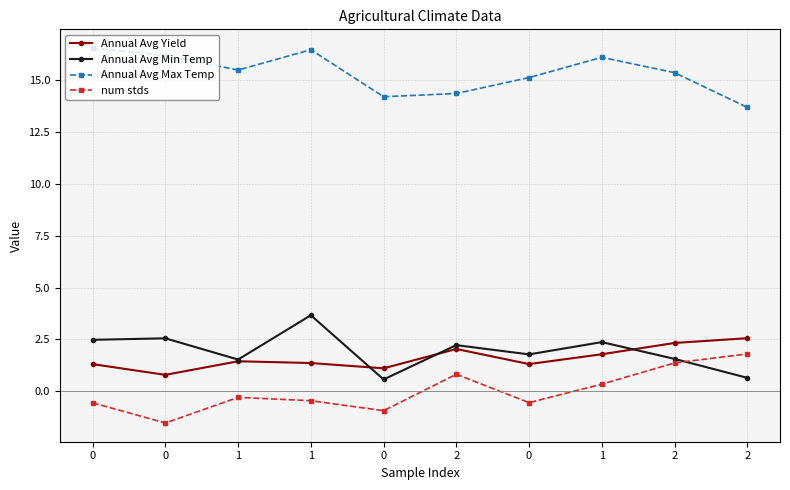

What is the value of the Annual Avg Yield point at the 3rd from the left?

1.4